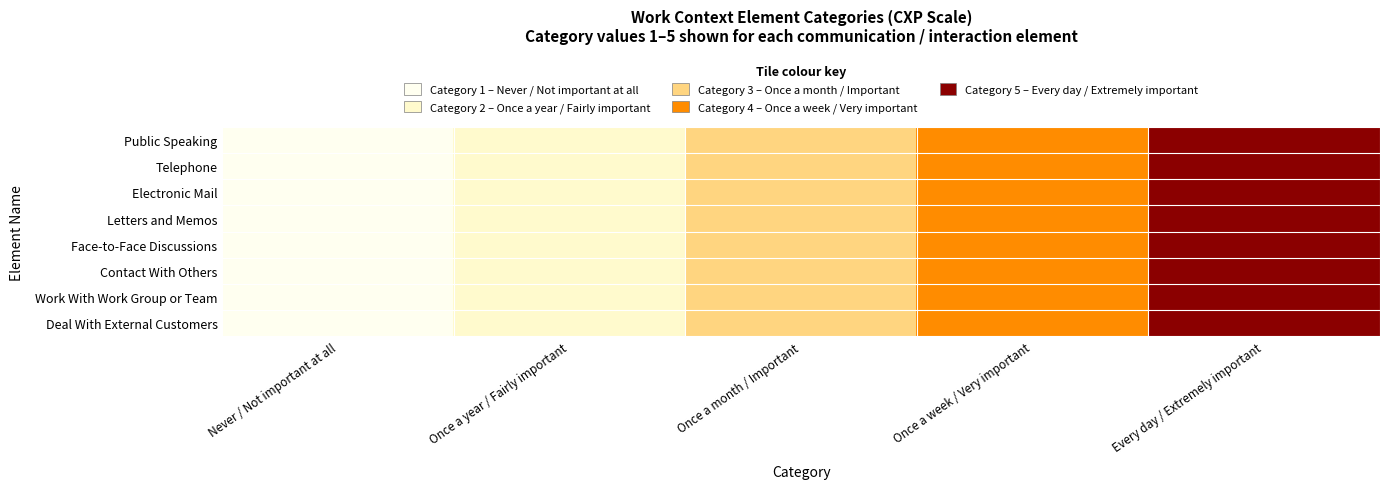

At Once a year / Fairly important, list the series in order from largest to smallest.

Public Speaking, Telephone, Electronic Mail, Letters and Memos, Face-to-Face Discussions, Contact With Others, Work With Work Group or Team, Deal With External Customers